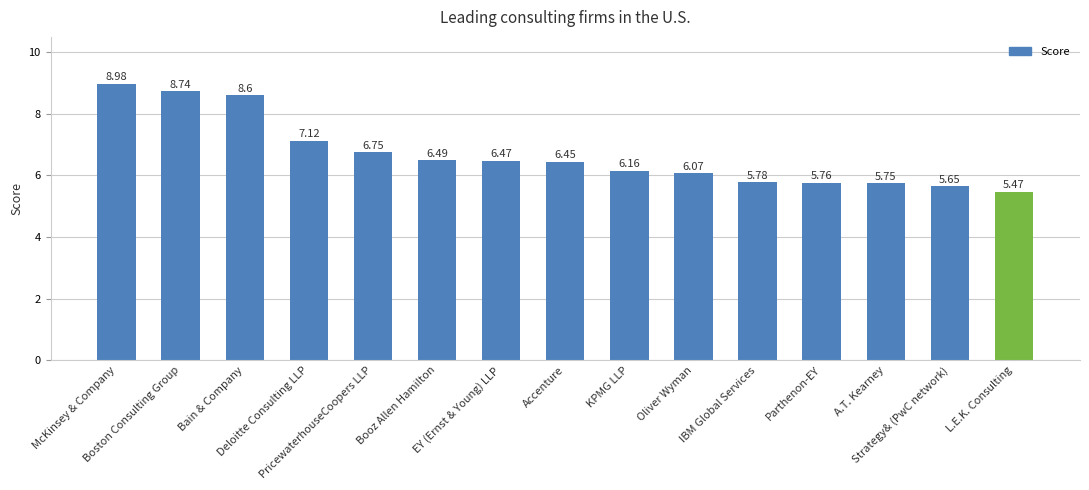

What is the value of the 3rd bar from the left?

8.6